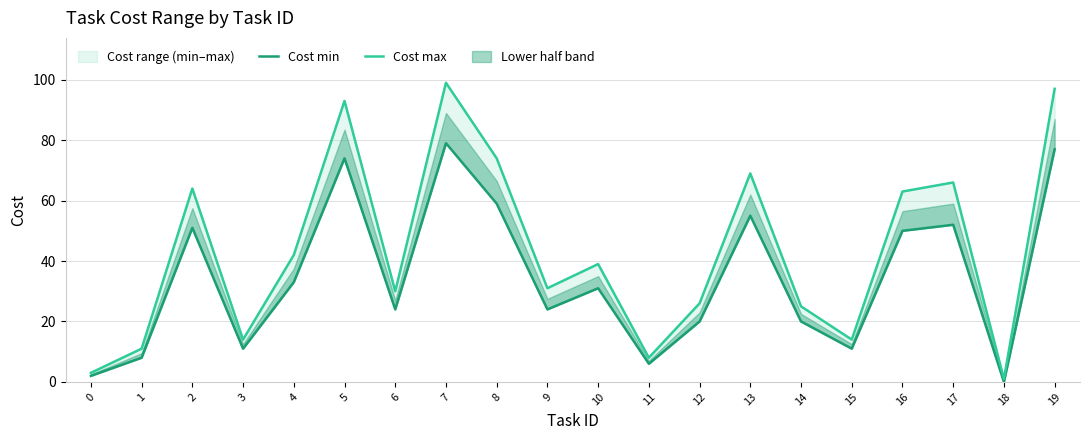

What is the spread (max minus min) of values at 0?

1